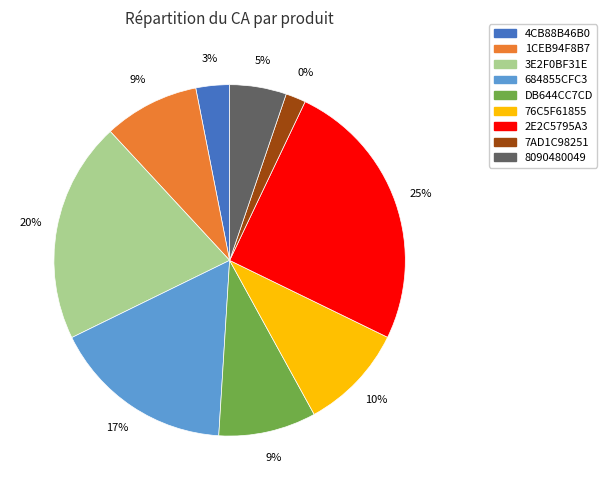

Combined, do 3E2F0BF31E and 2E2C5795A3 account for over 50%?

No